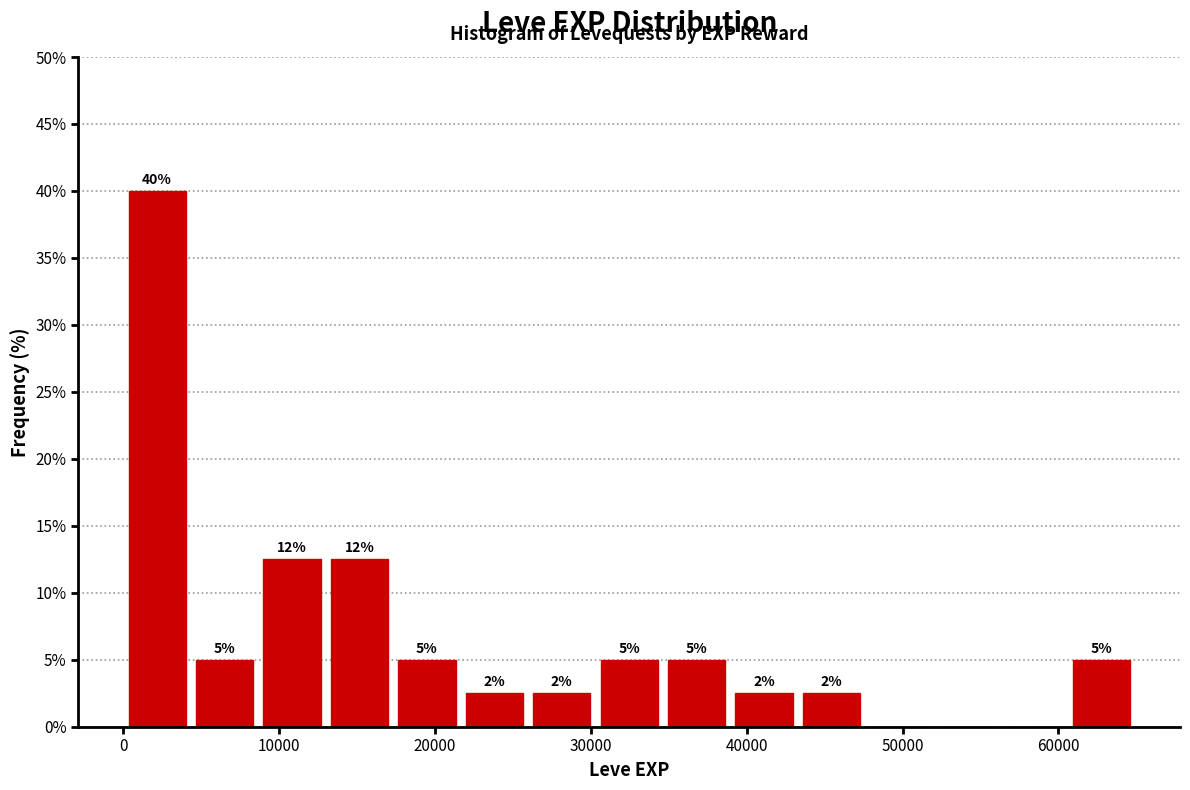

Over which range of the x-axis is the bar tallest?

0 to 4000